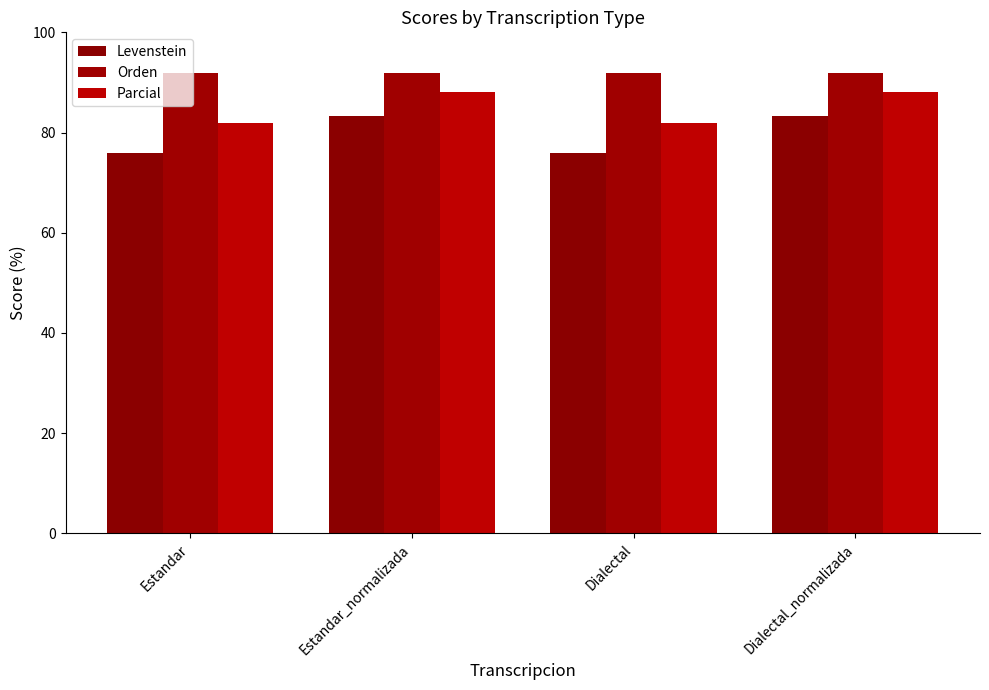

What is the value of the Parcial bar at the 4th from the left?

88.1